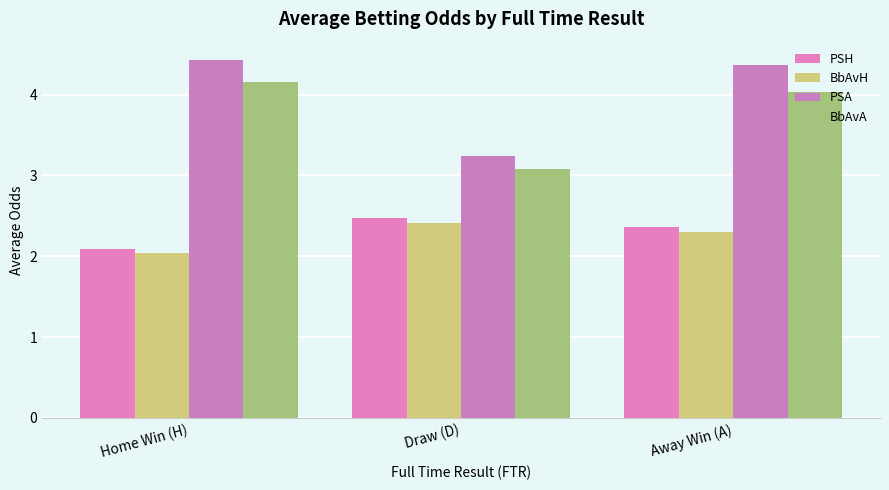

How many groups of bars are there?

3